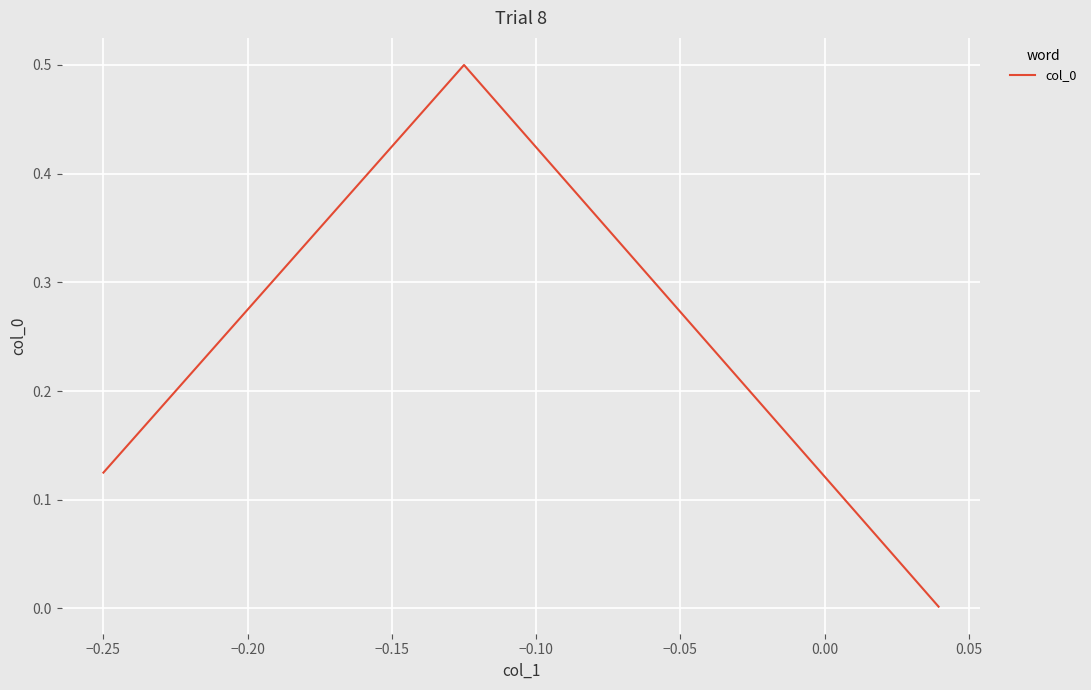

What is the maximum value shown in the chart?

0.5